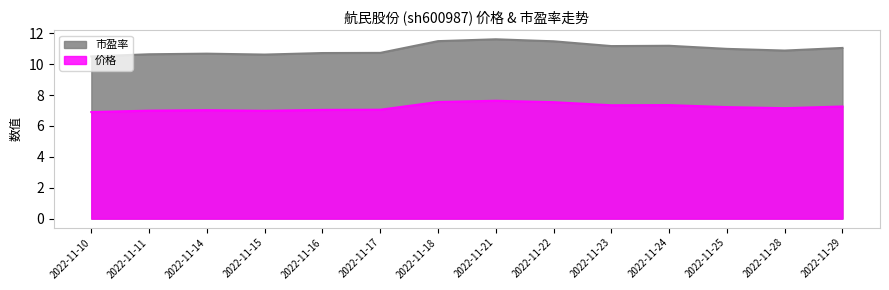

Reading left to right, transcribe all the data shown in this chart.

价格: 2022-11-10=6.9	2022-11-11=7.0	2022-11-14=7.0	2022-11-15=7.0	2022-11-16=7.0	2022-11-17=7.0	2022-11-18=7.5	2022-11-21=7.6	2022-11-22=7.5	2022-11-23=7.3	2022-11-24=7.3	2022-11-25=7.2	2022-11-28=7.2	2022-11-29=7.3
市盈率: 2022-11-10=10.5	2022-11-11=10.6	2022-11-14=10.7	2022-11-15=10.6	2022-11-16=10.7	2022-11-17=10.7	2022-11-18=11.5	2022-11-21=11.6	2022-11-22=11.5	2022-11-23=11.2	2022-11-24=11.2	2022-11-25=11.0	2022-11-28=10.9	2022-11-29=11.1